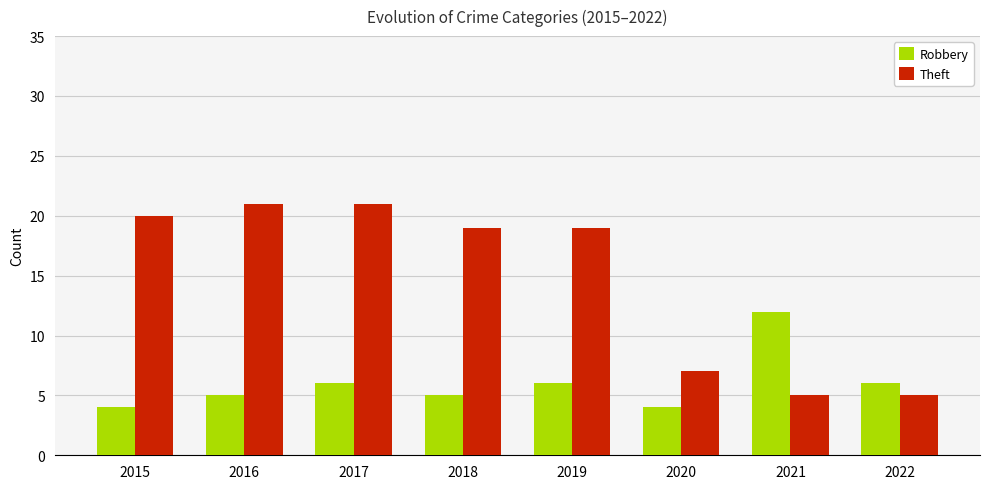

Count the number of categories in the chart.

8